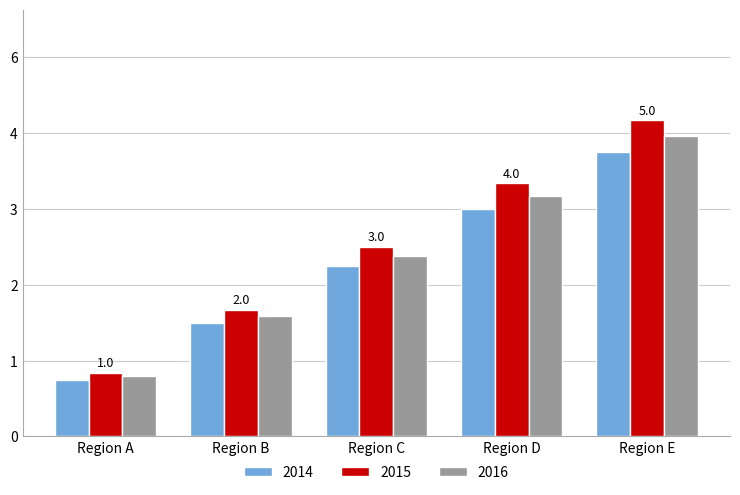

At which category does the chart reach its minimum across all series?

Region A